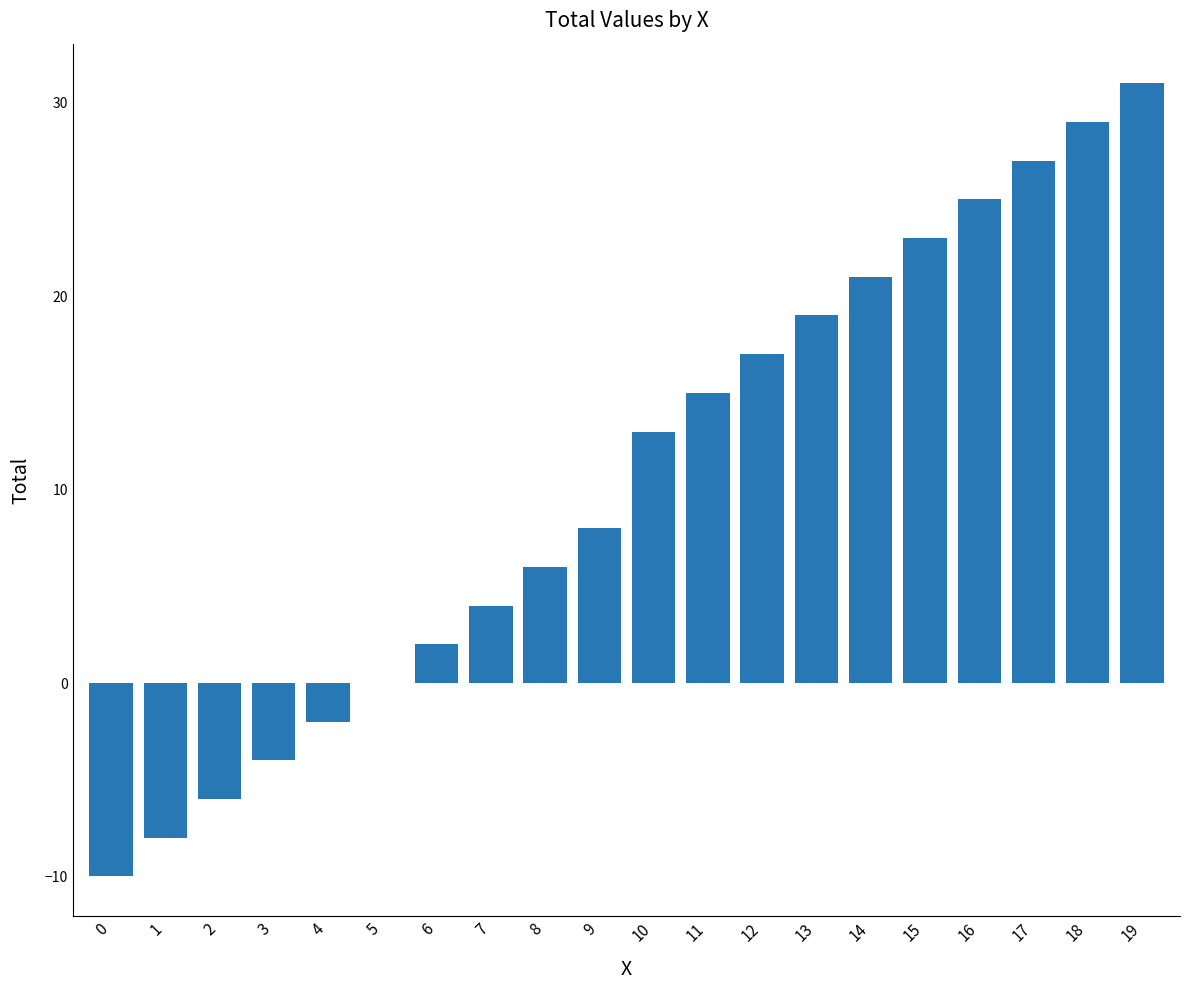

What is the change in value from 3 to 4?

+2